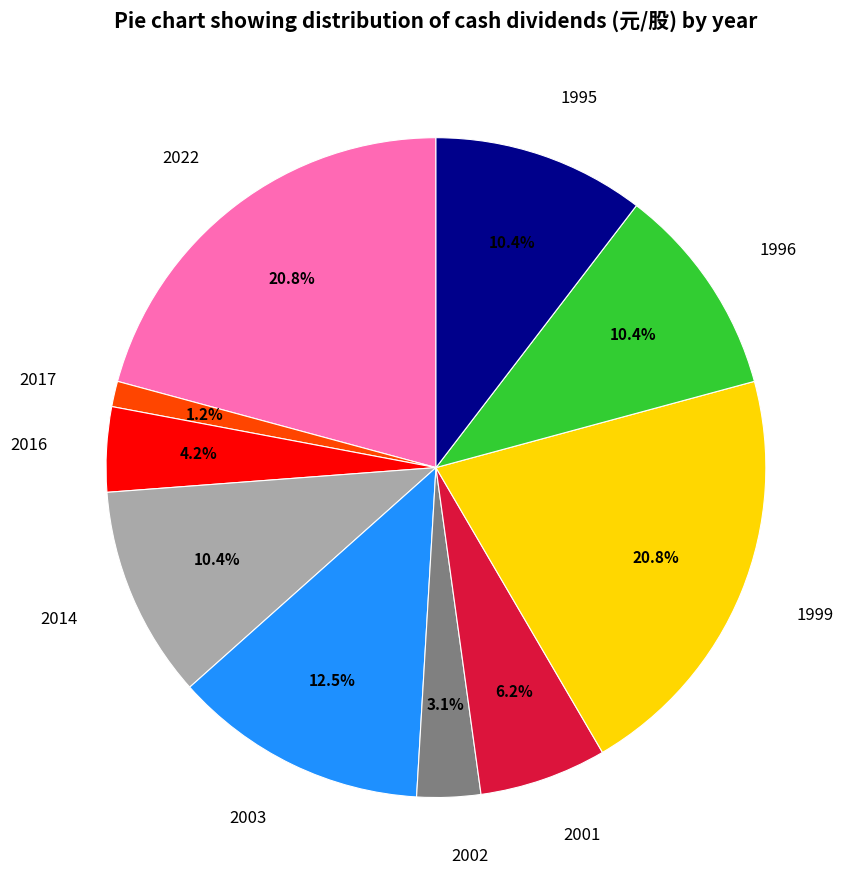

How many slices are in this pie chart?

10